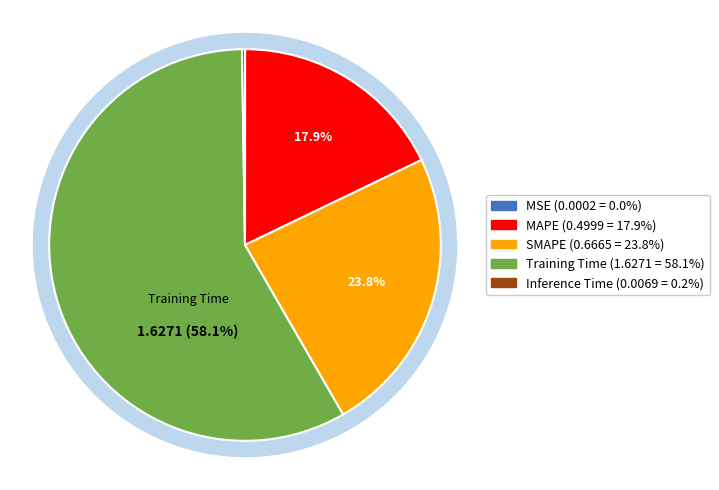

Count the number of slices in the pie.

5